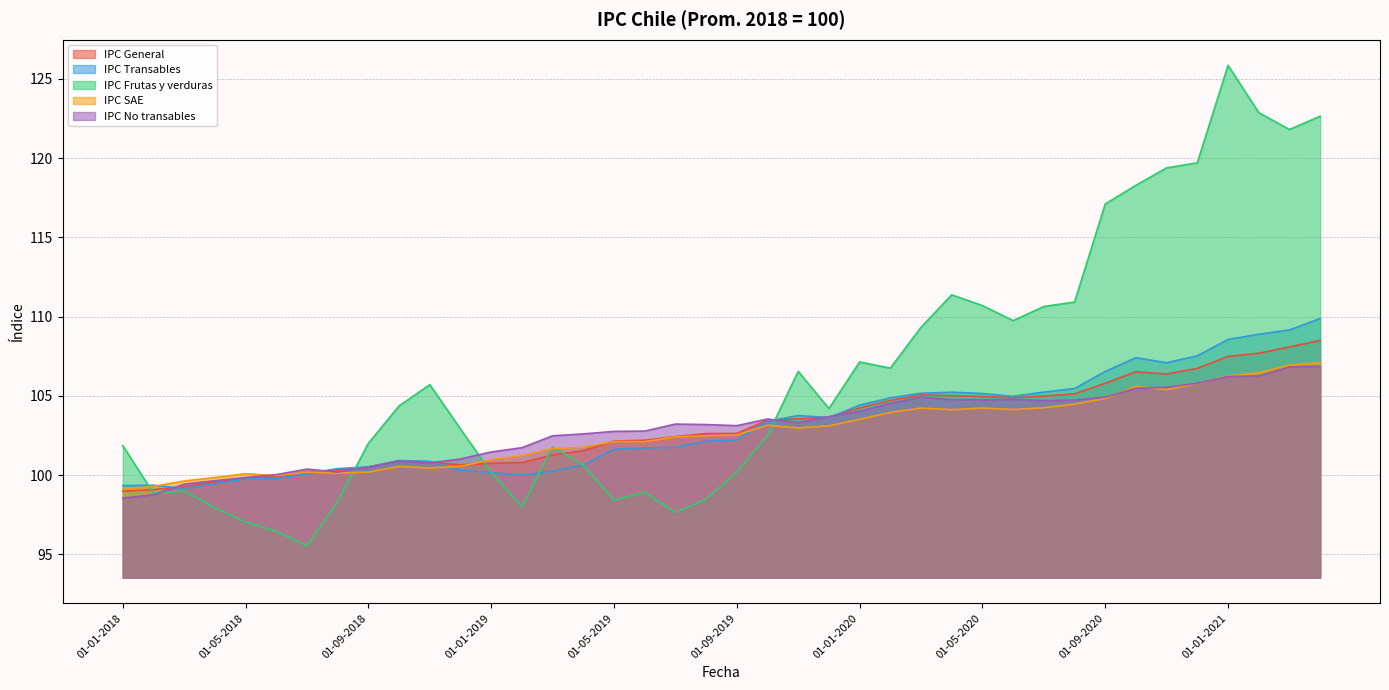

Between which two adjacent categories do IPC Transables and IPC Frutas y verduras first intersect?

01-01-2018 and 01-02-2018